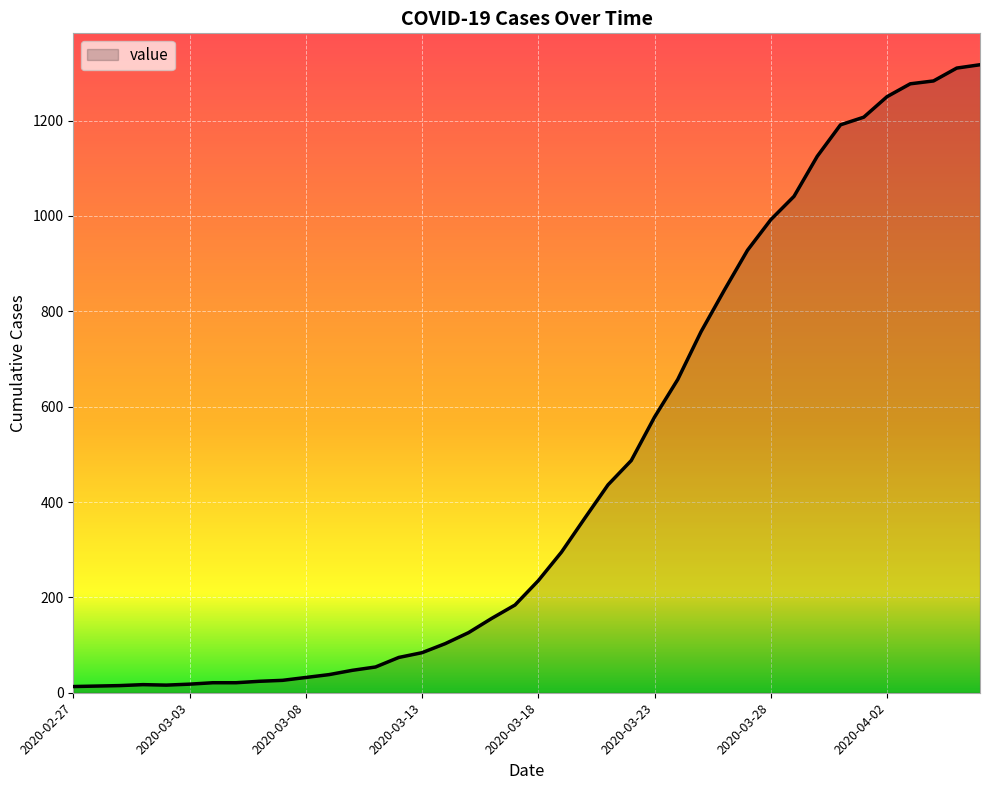

What is the maximum value shown in the chart?

1317